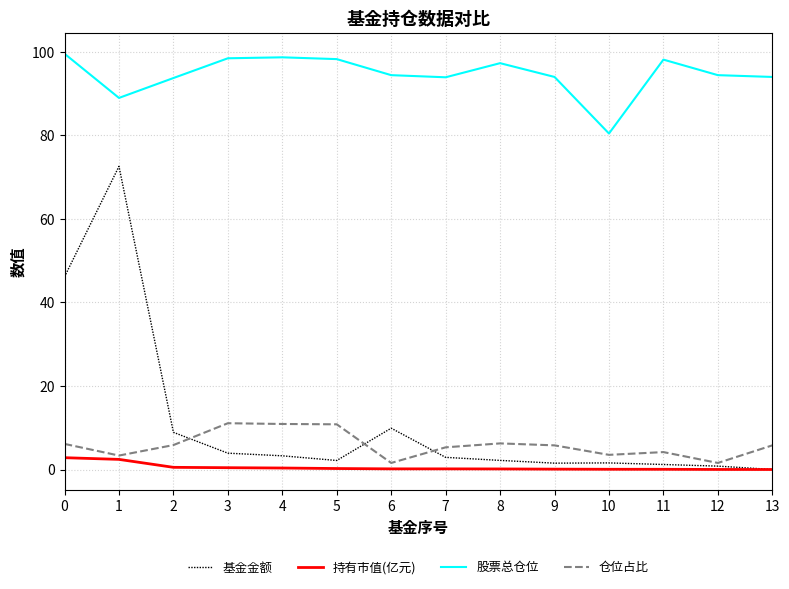

The value of 基金金额 at 0 is 28.3. True or false?

False